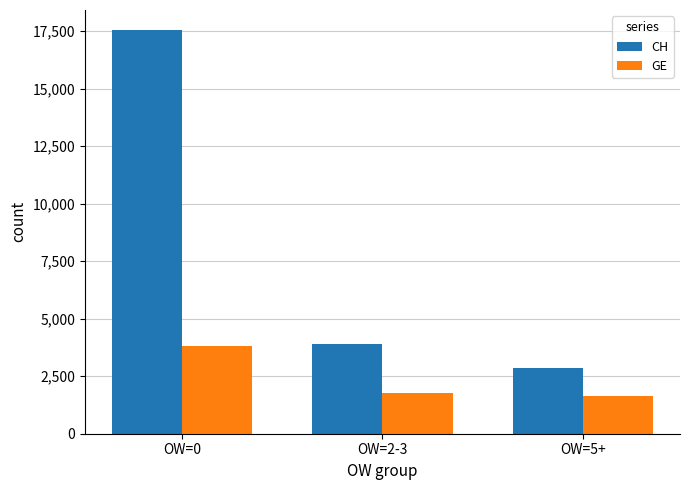

At OW=5+, list the series in order from largest to smallest.

CH, GE